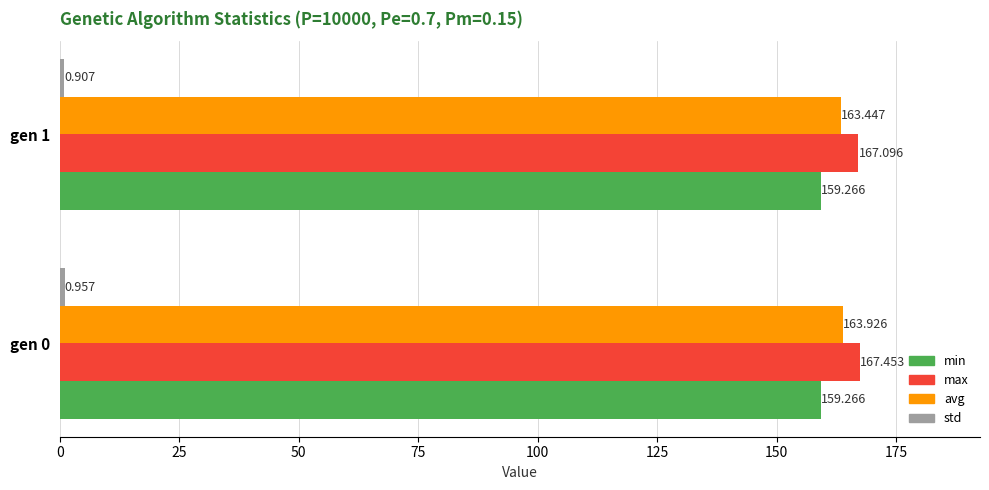

Which series has the largest range (max minus min)?

avg